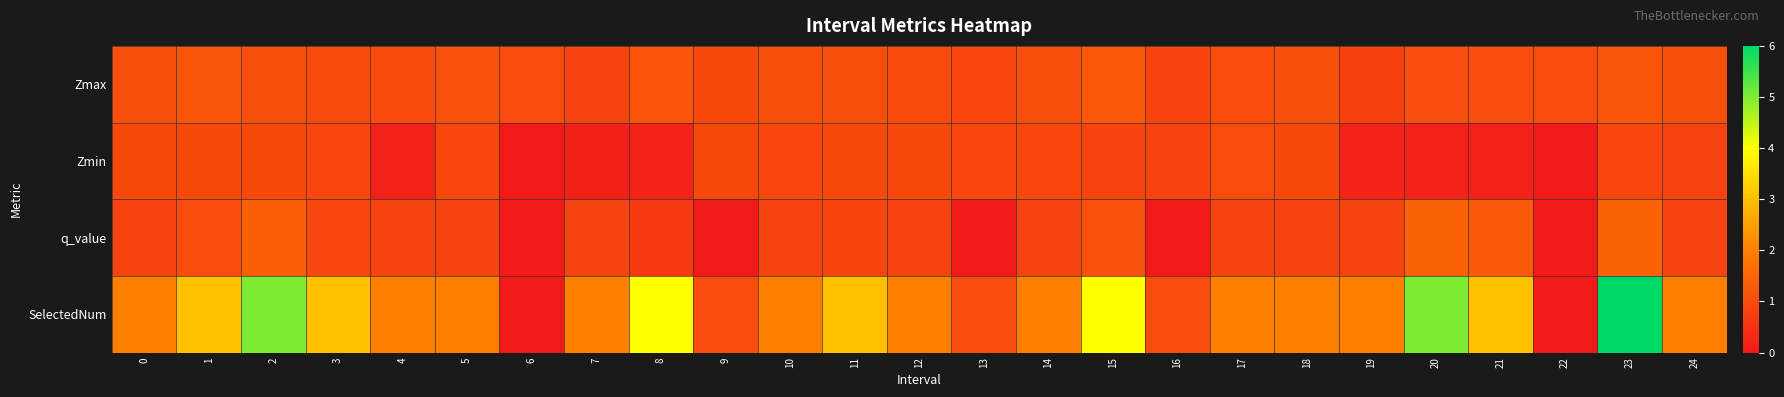

Count the number of data series in this chart.

4